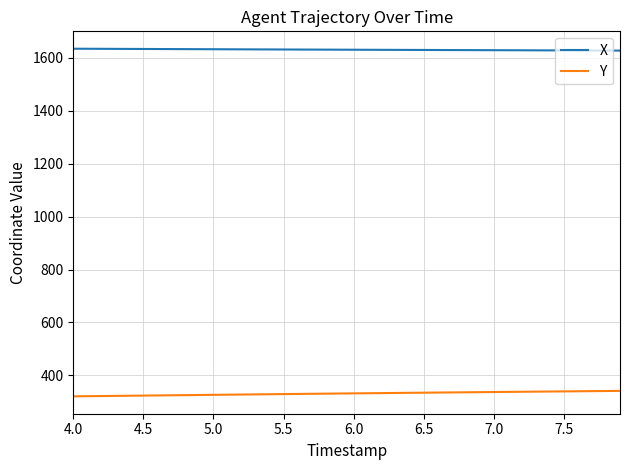

True or false: Y and X cross at least once.

False